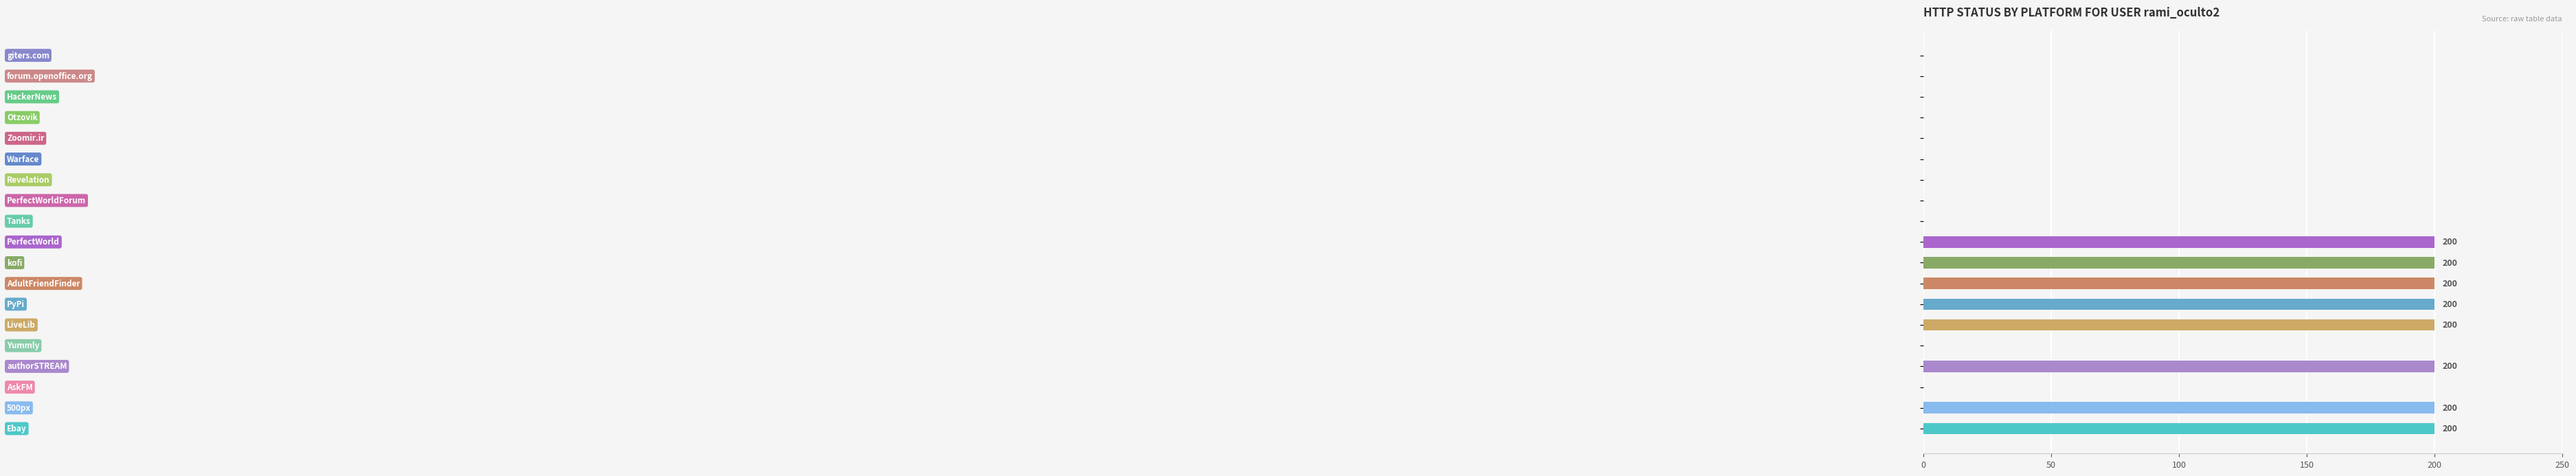

What is the sum of all values?

1600